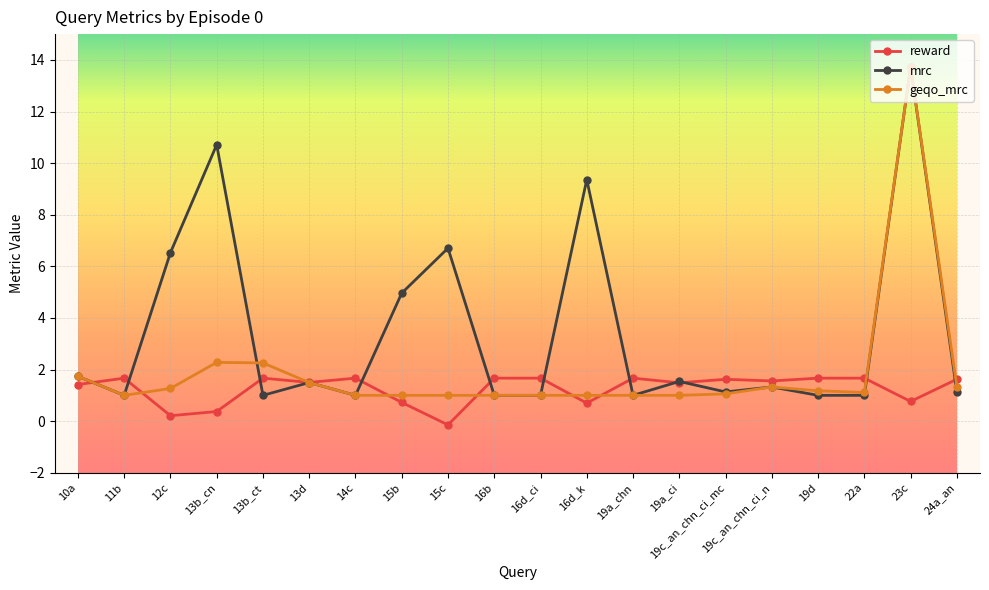

How many distinct data groups are displayed?

3